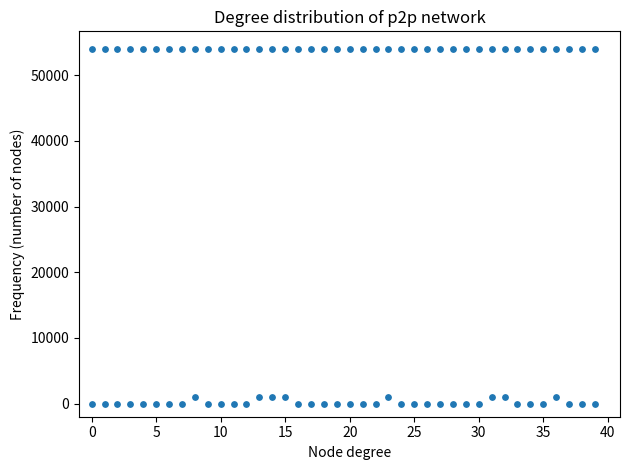

Count the number of points in this scatter plot.

80